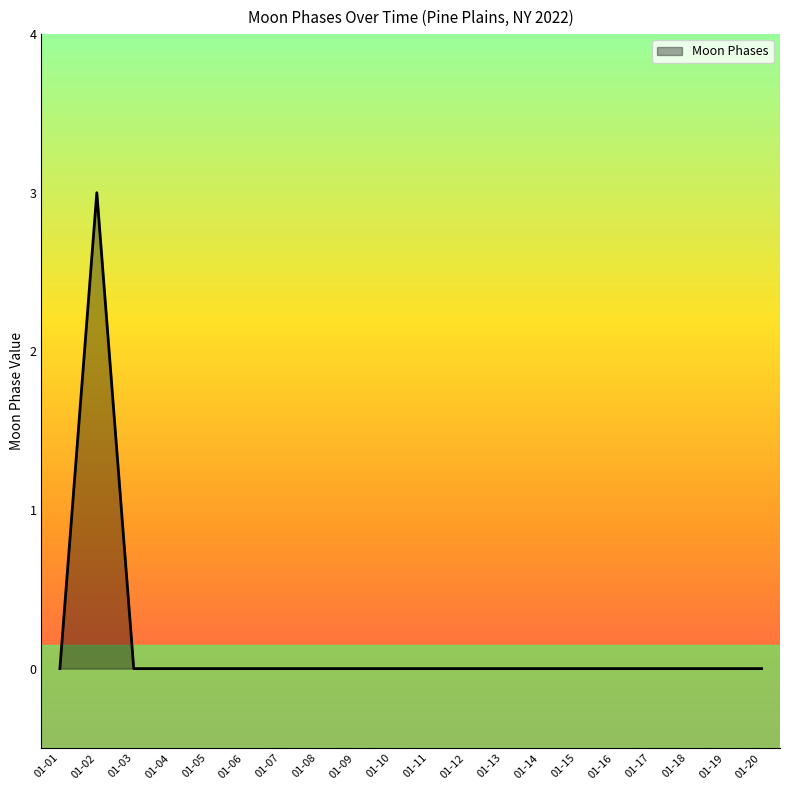

How many categories are shown in the chart?

20